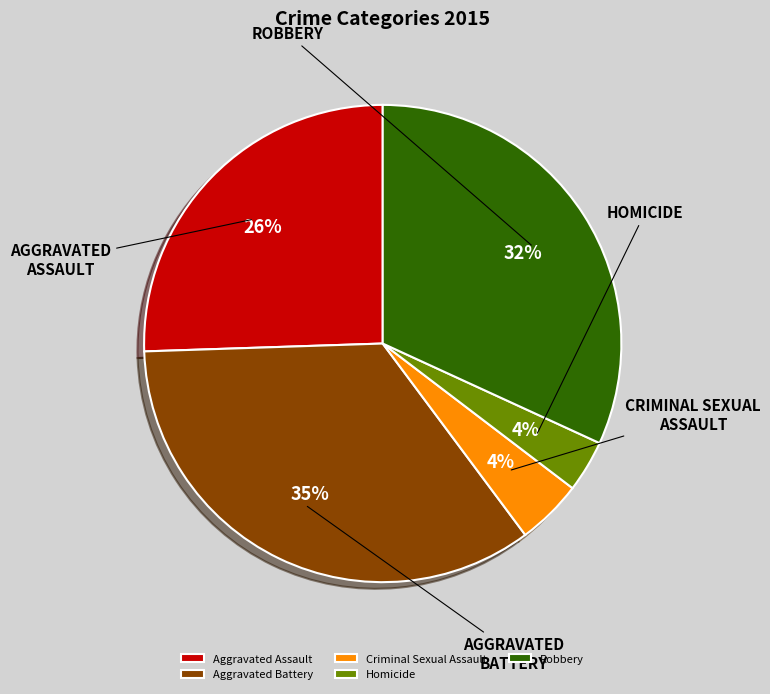

To the nearest percent, what portion does Robbery represent?

32%